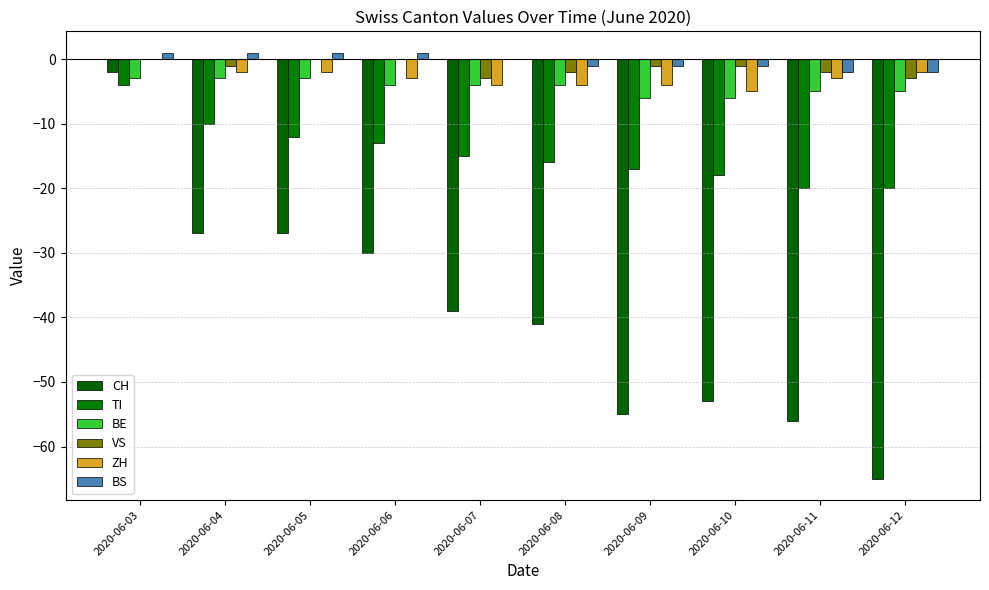

Rank the categories by TI value from highest to lowest.

2020-06-03, 2020-06-04, 2020-06-05, 2020-06-06, 2020-06-07, 2020-06-08, 2020-06-09, 2020-06-10, 2020-06-11, 2020-06-12